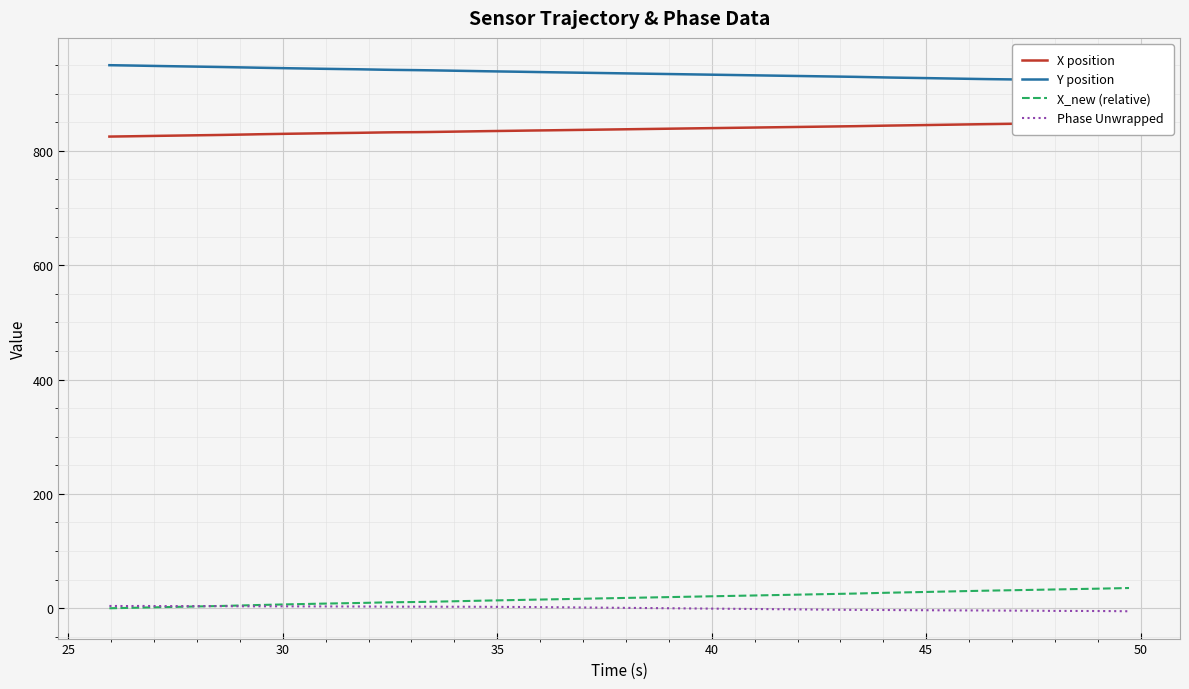

How many data points does each series have?

40